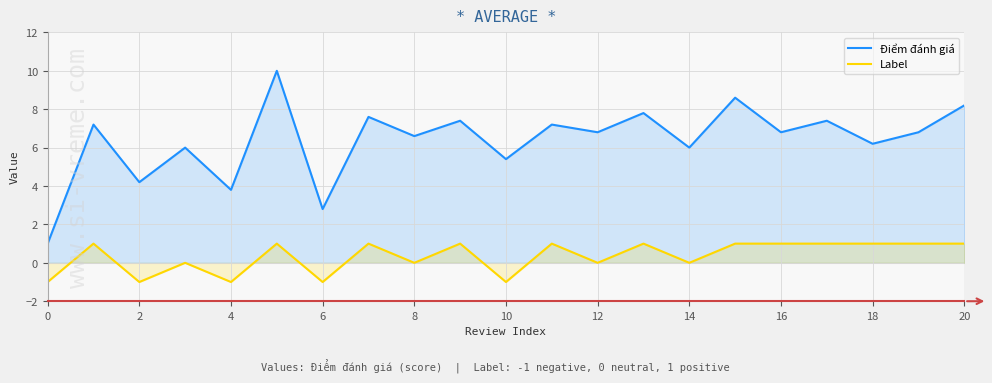

Which series has the widest spread of values?

Điểm đánh giá